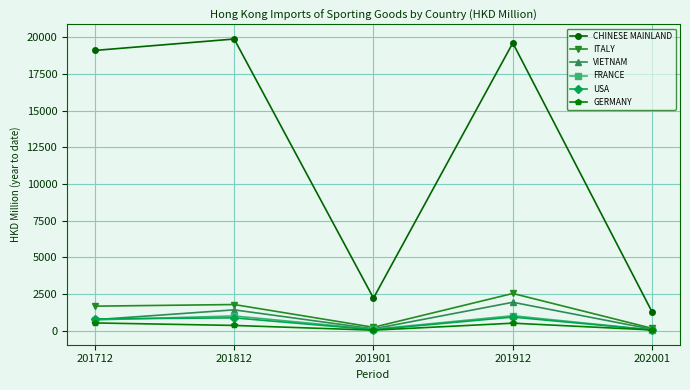

At how many categories does at least one series exceed 7312?

3